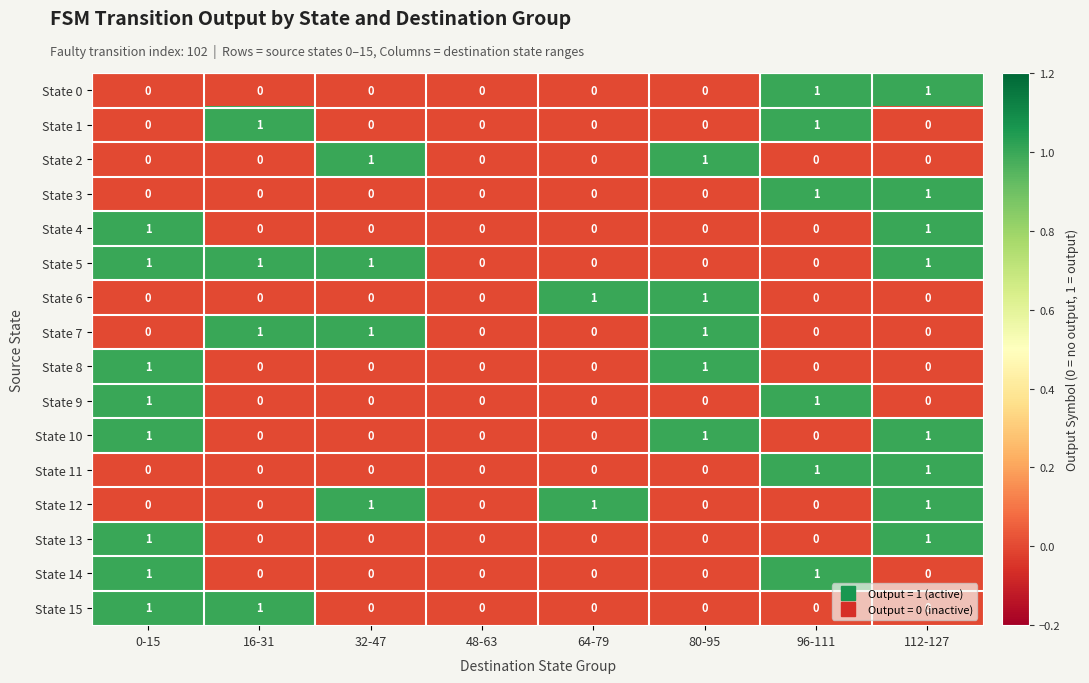

Which series has the largest total across all categories?

State 5